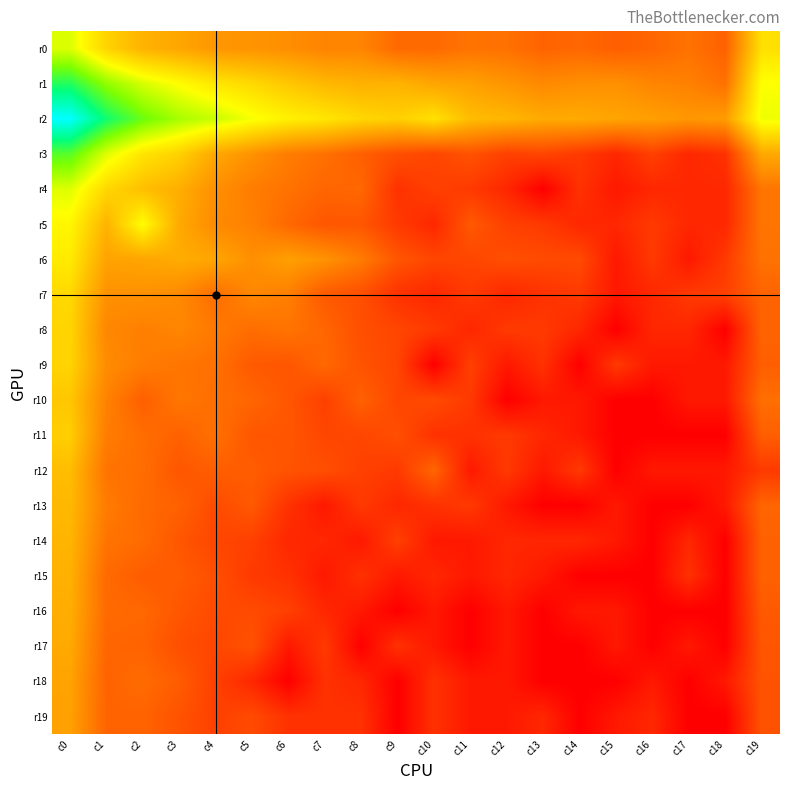

How many categories are shown in the chart?

20